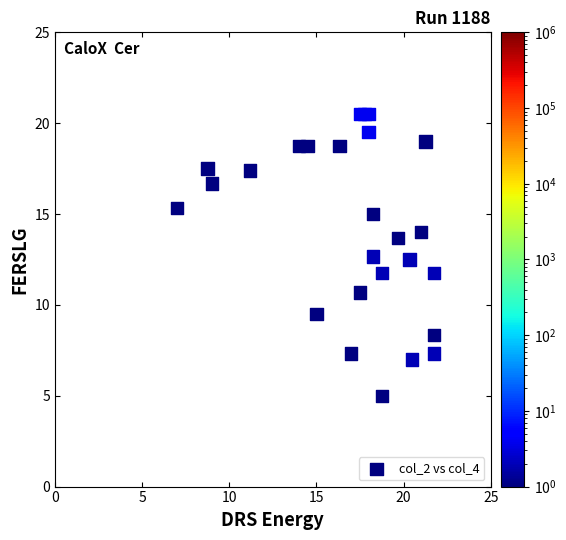

What is the range of Y values (max minus min)?

15.5